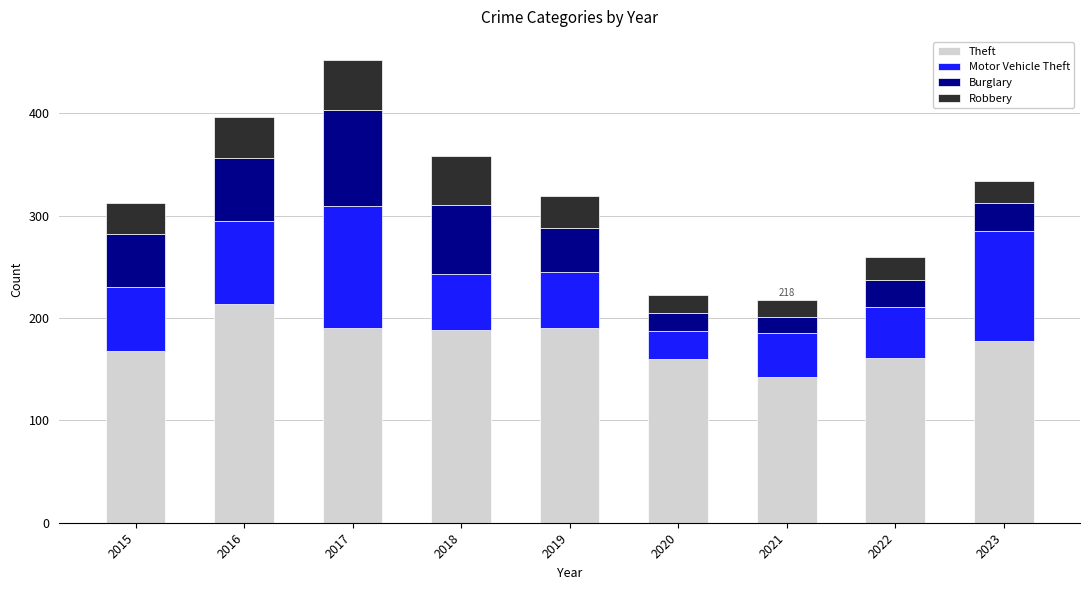

At which category is the sum across all series the highest?

2017